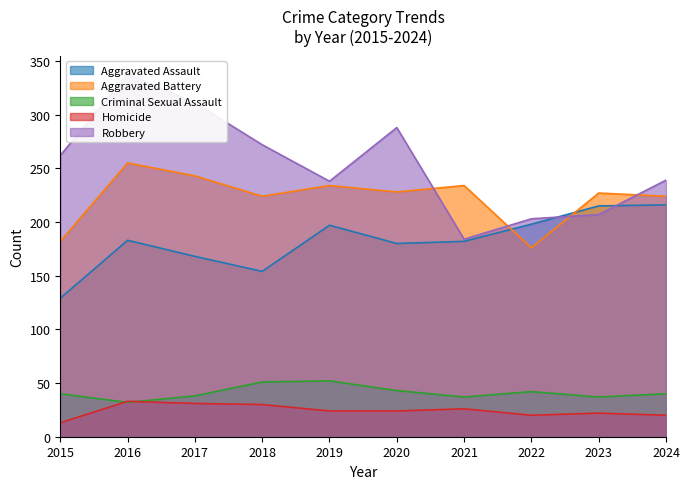

At which label is Aggravated Assault closest to 172?

2017